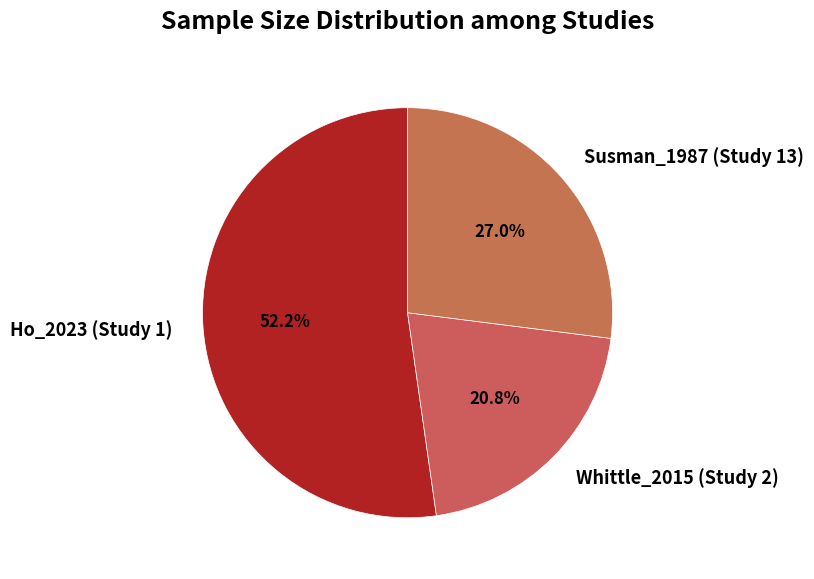

The Susman_1987 (Study 13) slice represents 27% of the pie. True or false?

True